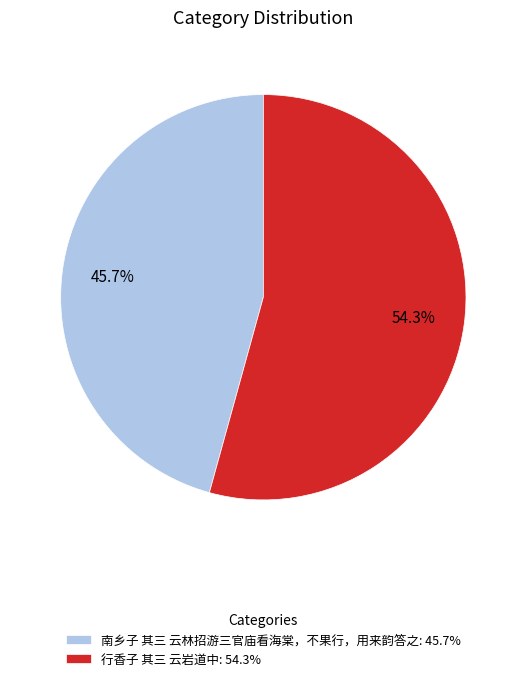

The 南乡子 其三 云林招游三官庙看海棠，不果行，用来韵答之 slice represents 38% of the pie. True or false?

False